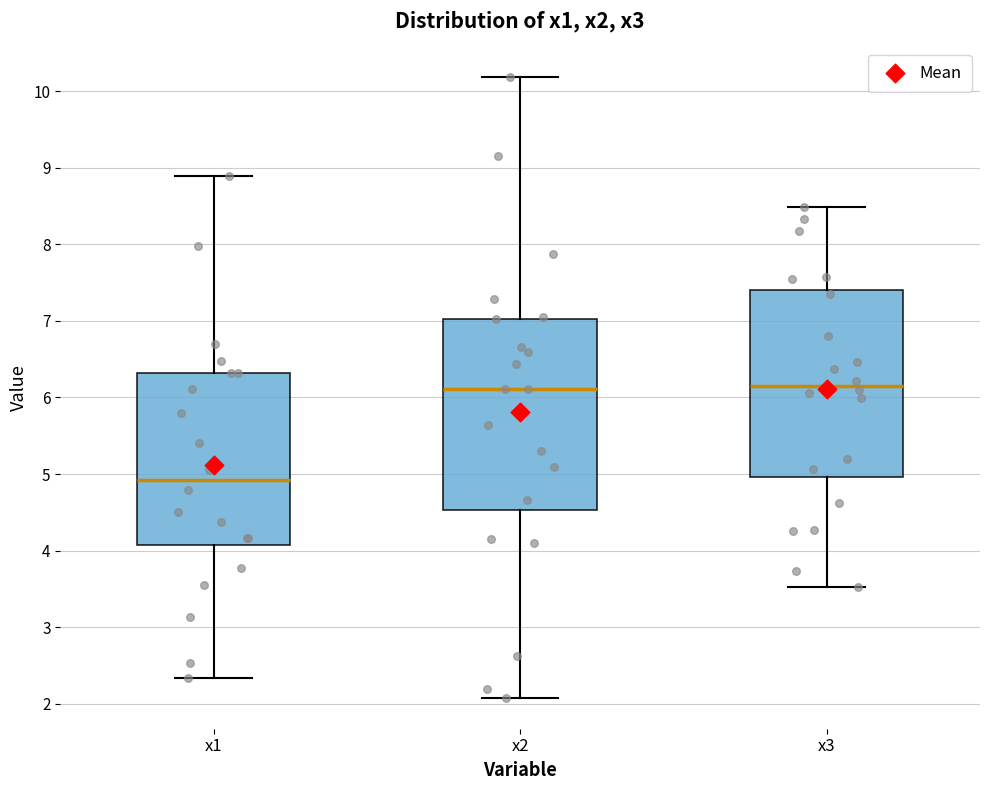

Reading left to right, read every box against the y-axis: the position of its median line, the range the box covers, and the ends of its whiskers. The values are not printed on the chart, so give them approximately, as read against the axis.

x1: median 4.9, box 4.1 to 6.3, whiskers 2.3 to 8.9
x2: median 6.1, box 4.5 to 7.0, whiskers 2.1 to 10.2
x3: median 6.2, box 5.0 to 7.4, whiskers 3.5 to 8.5